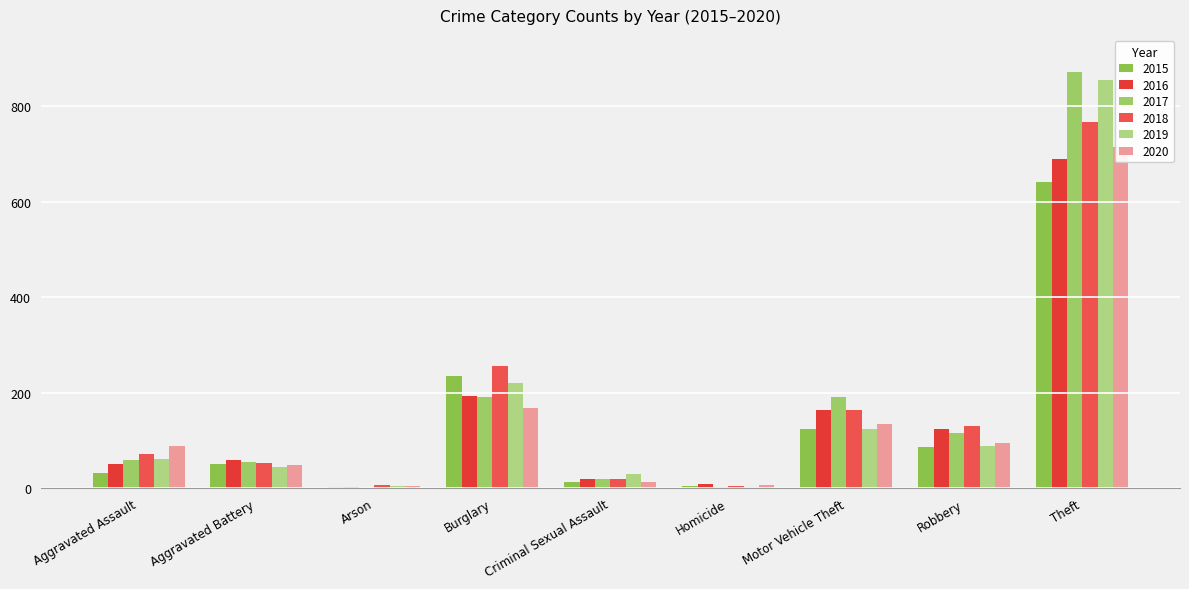

The 2016 series shows 1105 at Theft. True or false?

False